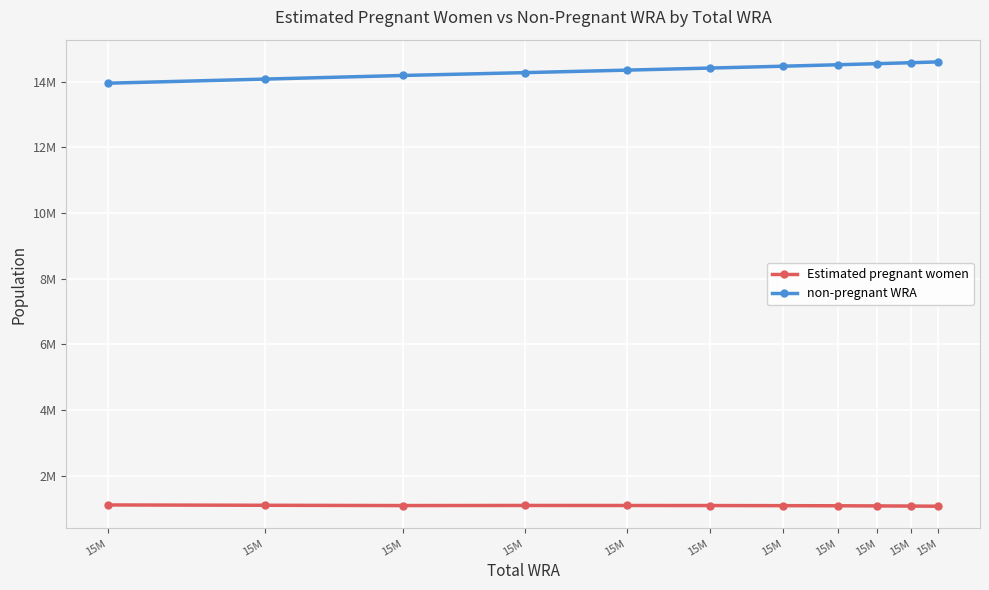

Which has a higher value, 15M or 15M?

15M